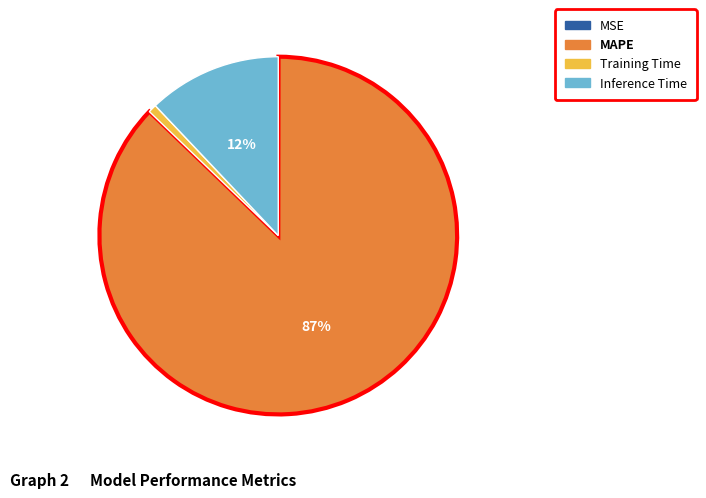

To the nearest percent, what is the average slice percentage?

25%